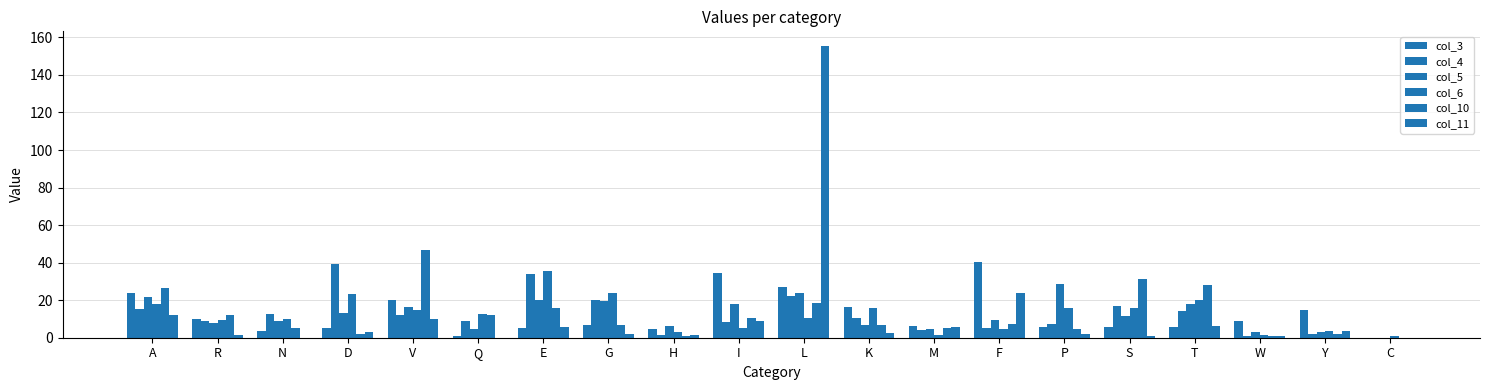

Which series changed the most between Q and I?

col_3